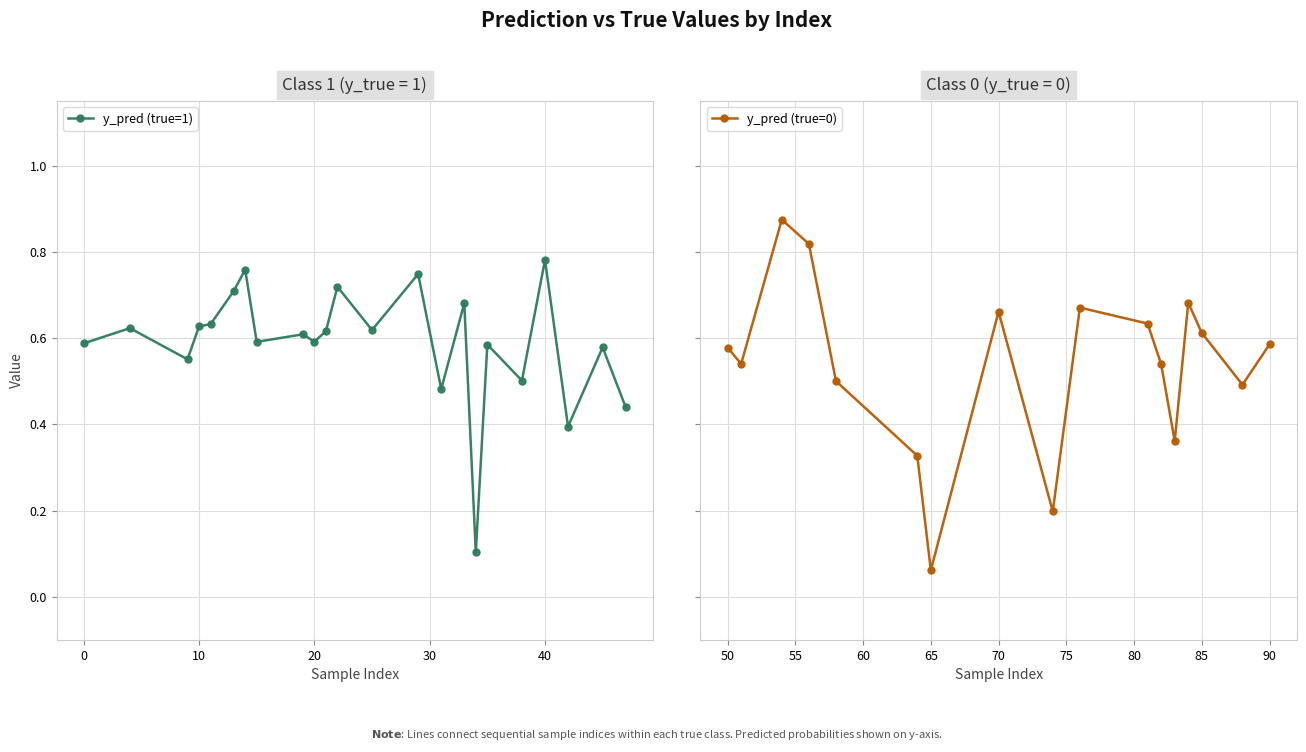

Count the y_pred (true=1) values in the range 0 to 1.

23